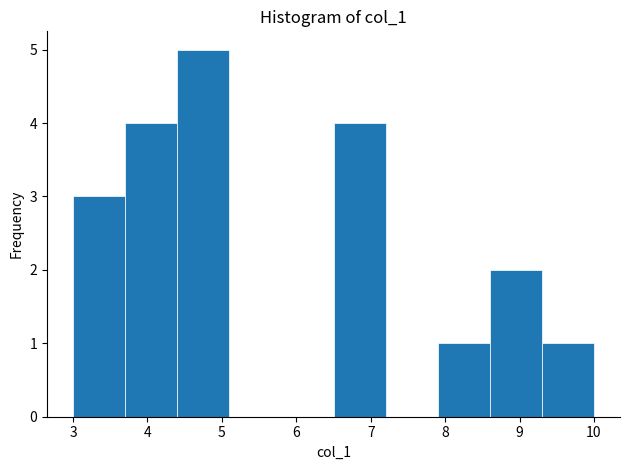

Over which range of the x-axis is the bar tallest?

4.4 to 5.1